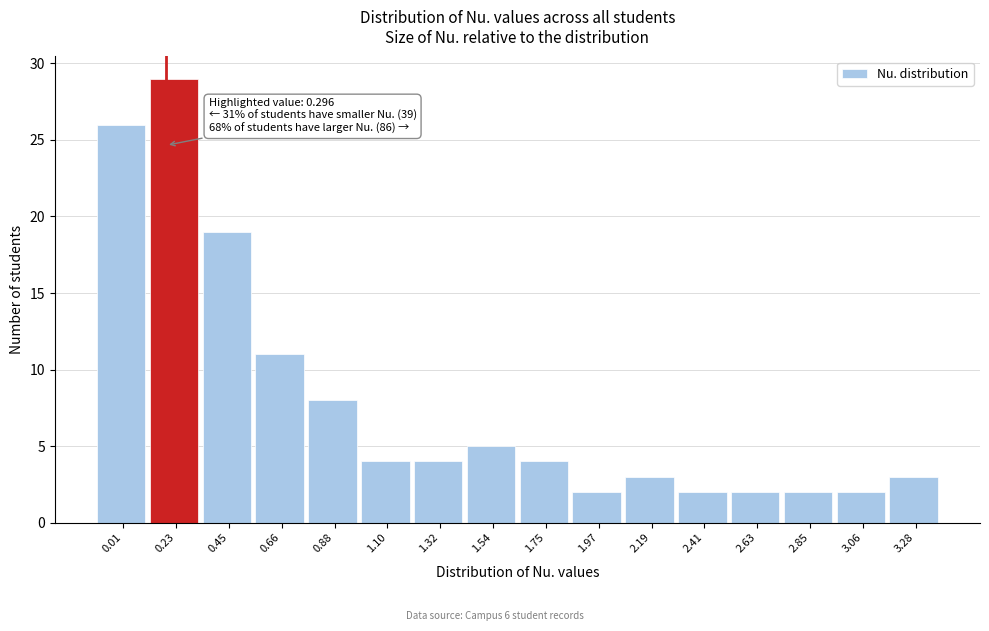

Reading right to left, list all the values displayed in this chart.

3.28=3	3.06=2	2.85=2	2.63=2	2.41=2	2.19=3	1.97=2	1.75=4	1.54=5	1.32=4	1.10=4	0.88=8	0.66=11	0.45=19	0.23=29	0.01=26